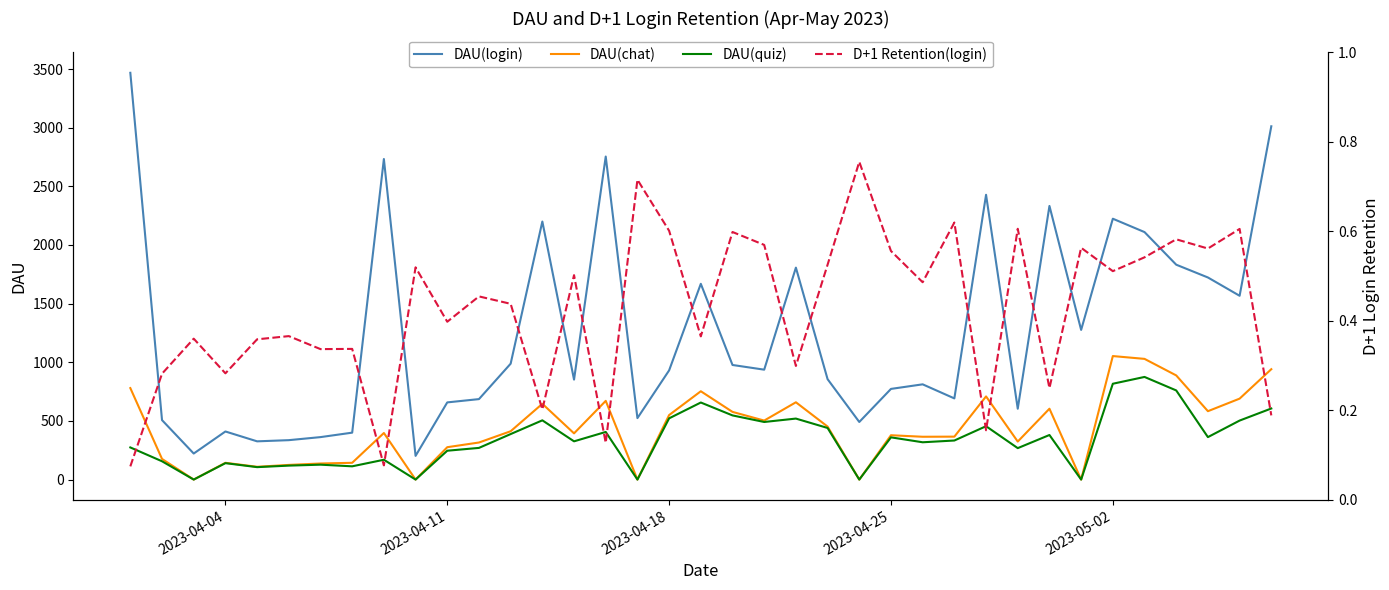

True or false: DAU(login) and DAU(quiz) intersect in this chart.

False